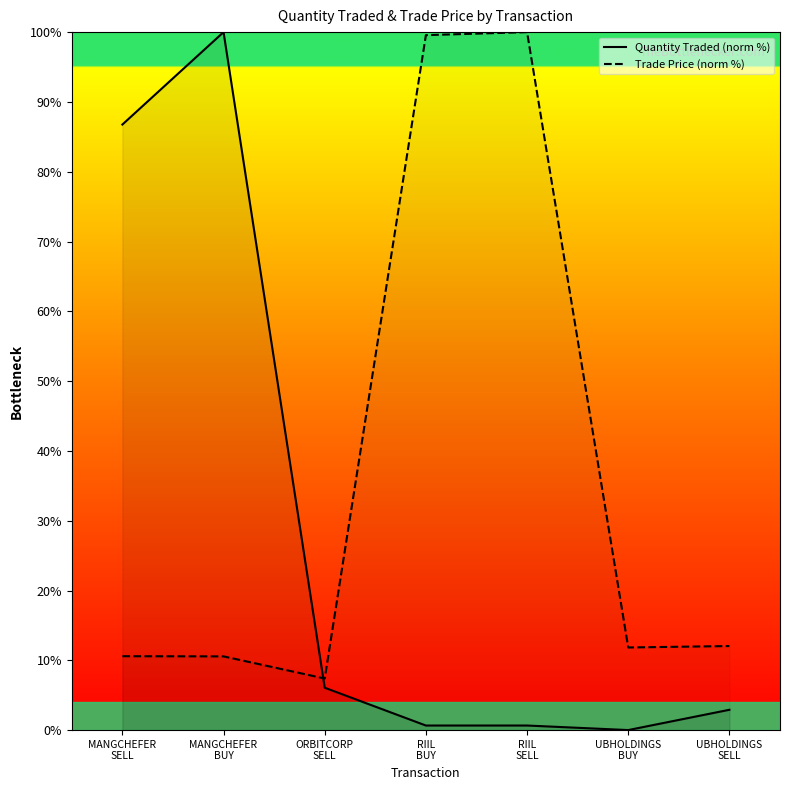

What position from the right is MANGCHEFER
SELL?

7